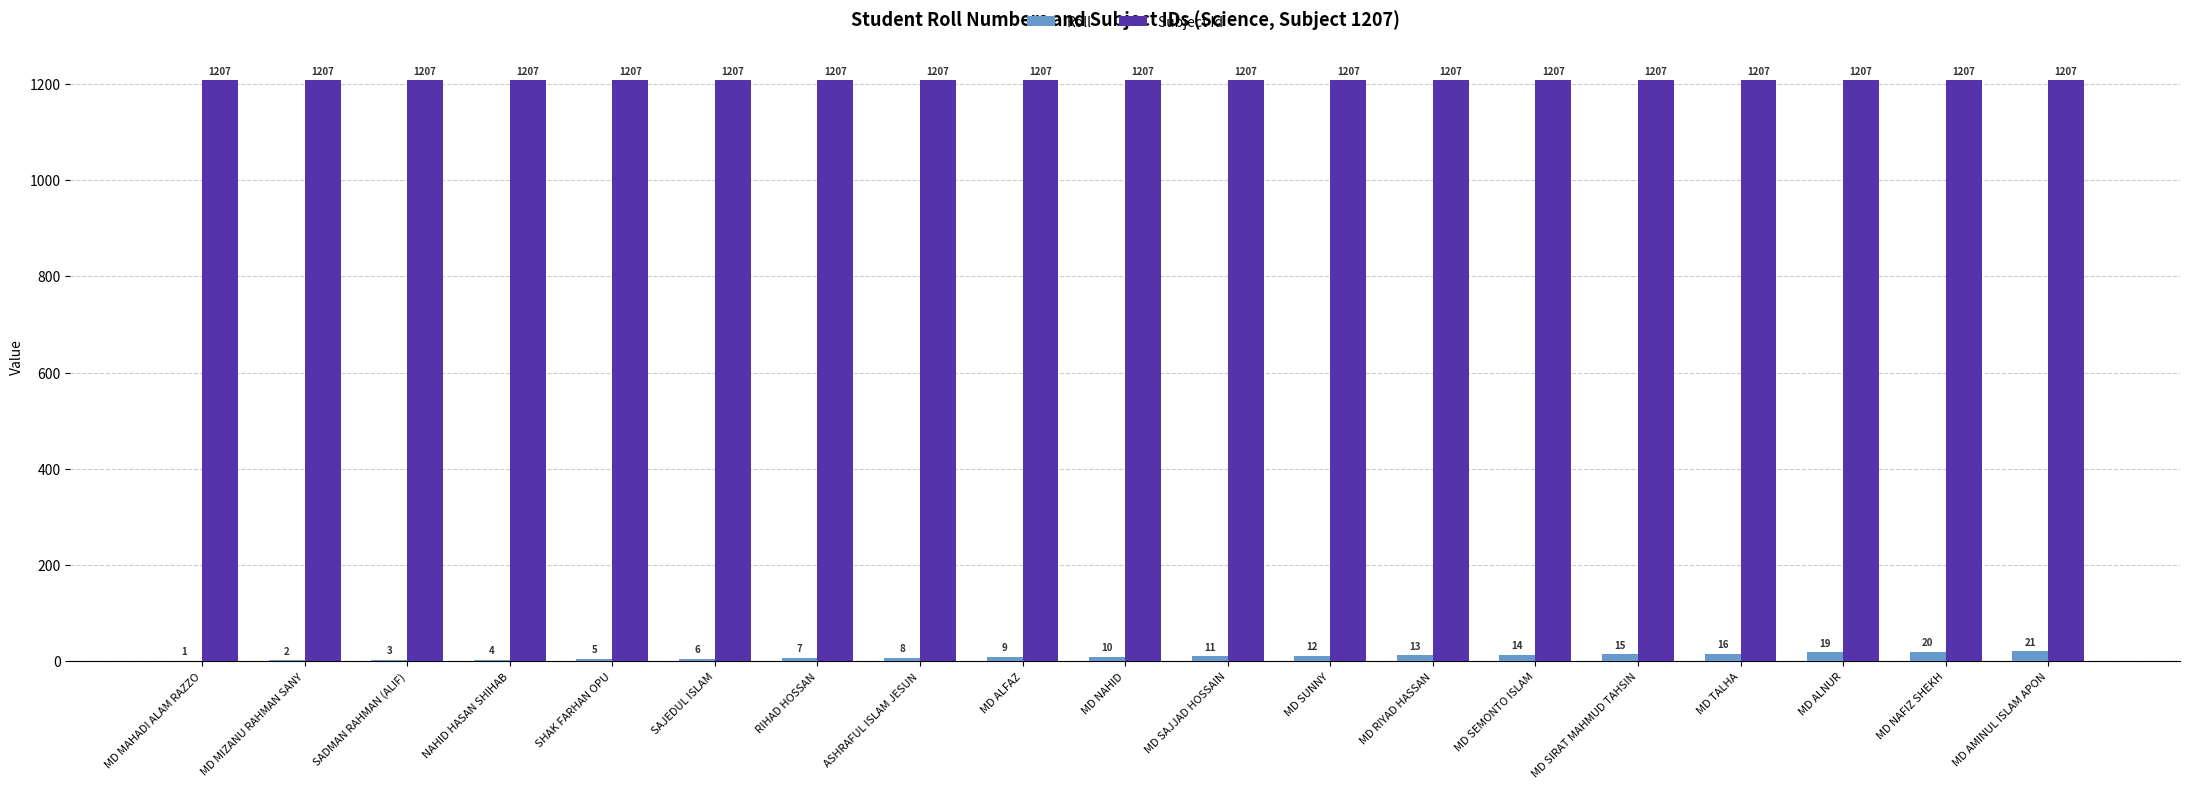

What is the maximum value shown in the chart?

1207